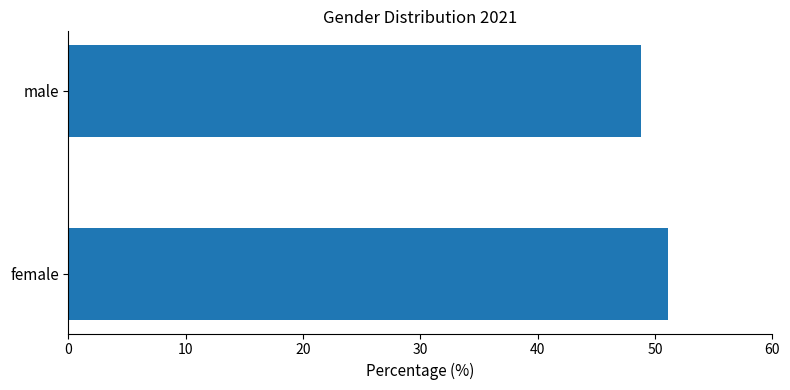

Rank the categories by value from highest to lowest.

female, male